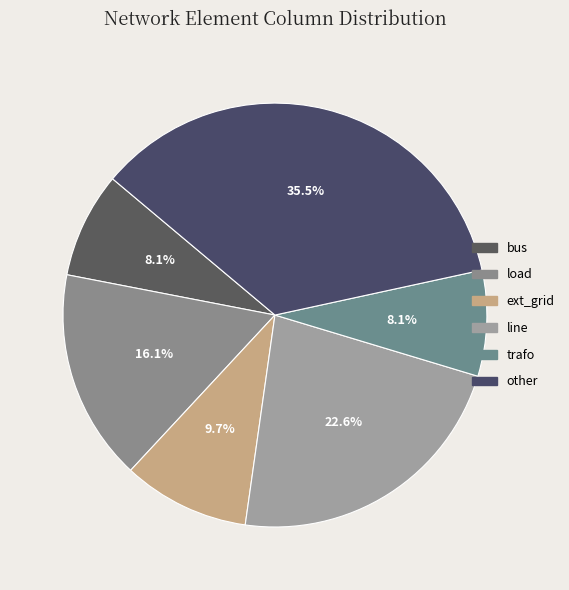

Does any single category account for the majority?

No